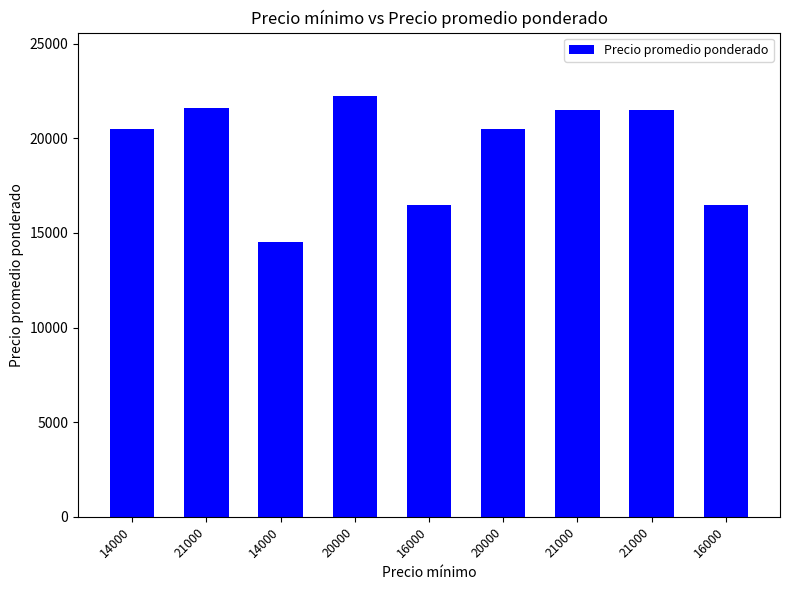

Reading left to right, extract all data points from this chart.

14000=20500	21000=21625	14000=14500	20000=22250	16000=16500	20000=20500	21000=21500	21000=21500	16000=16500